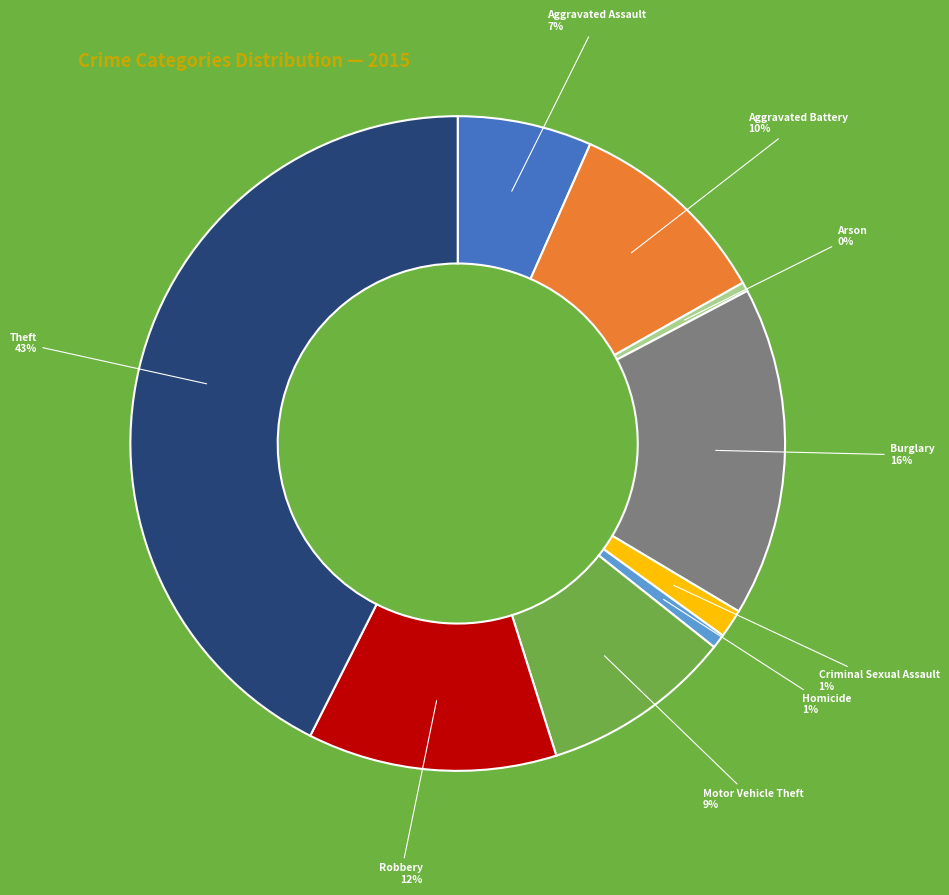

To the nearest percent, what is the average slice percentage?

11%